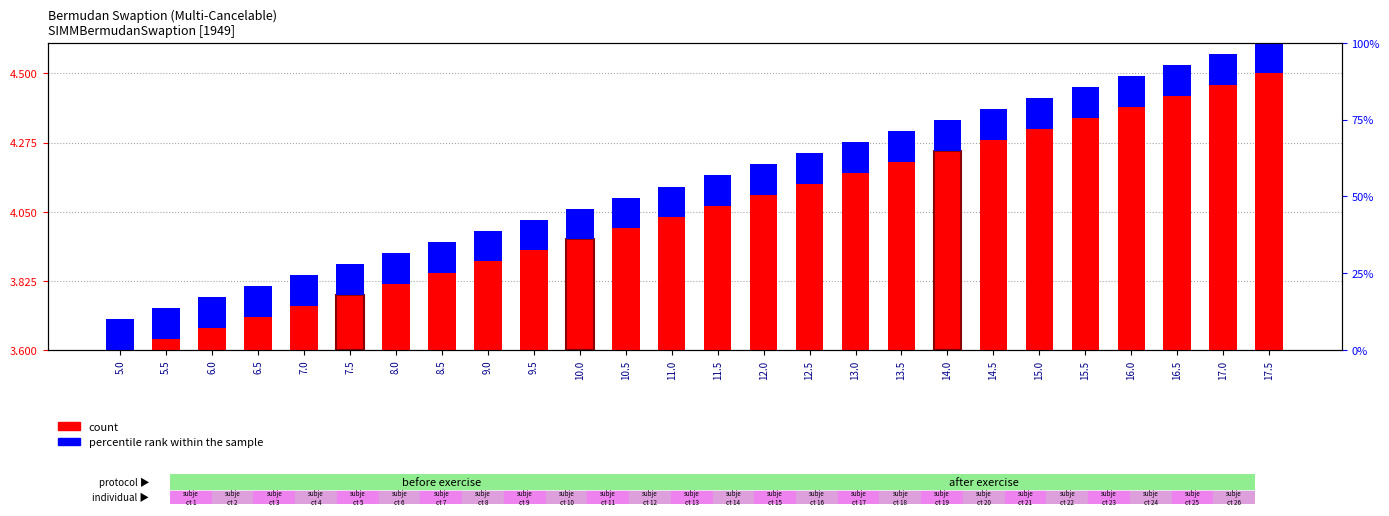

How many bars are there in each group?

2